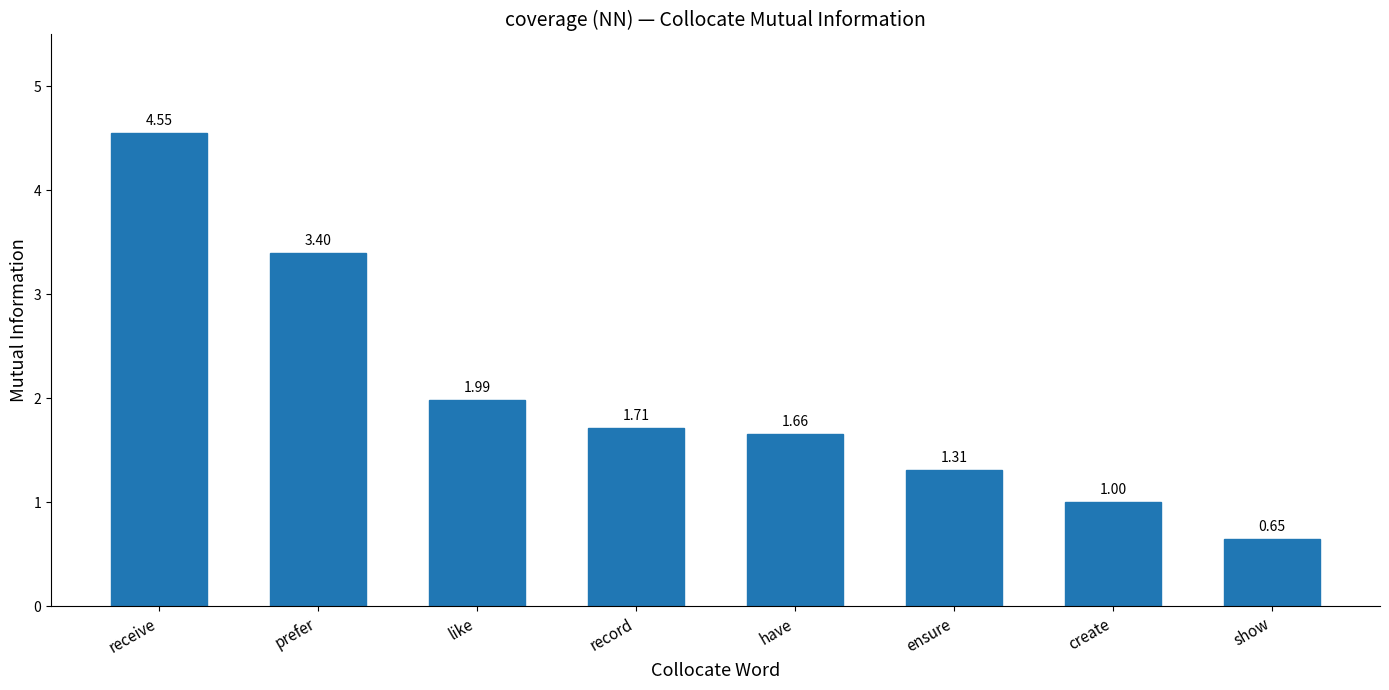

What is the label of the 6th bar from the right?

like